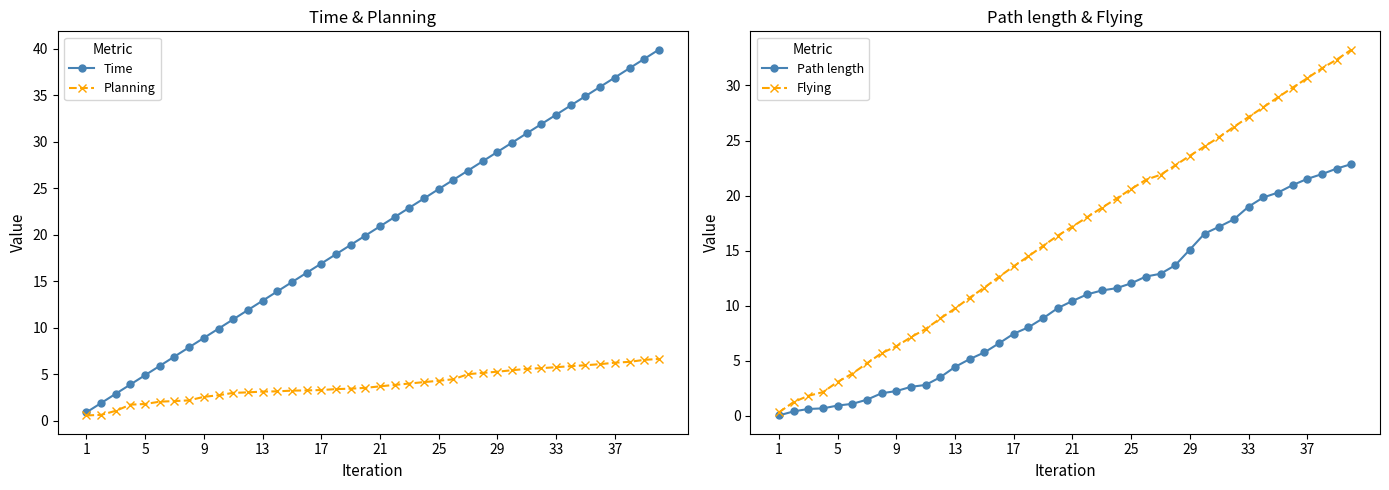

After their last crossing, which series has the higher values: Planning or Flying?

Flying